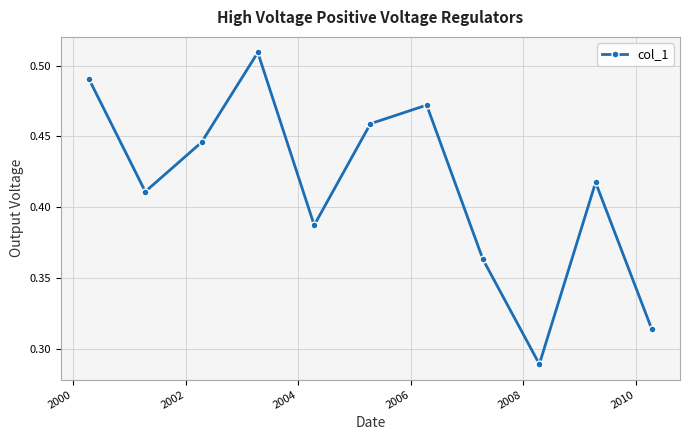

How many values are between 0 and 1?

11